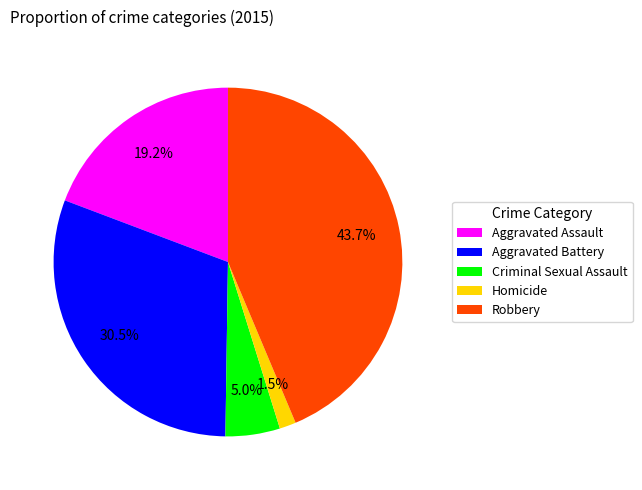

Is Homicide the majority of the pie?

No